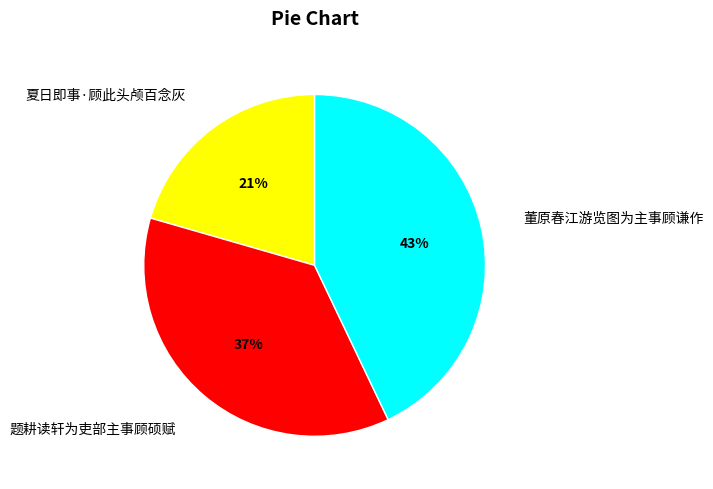

How many slices are in this pie chart?

3